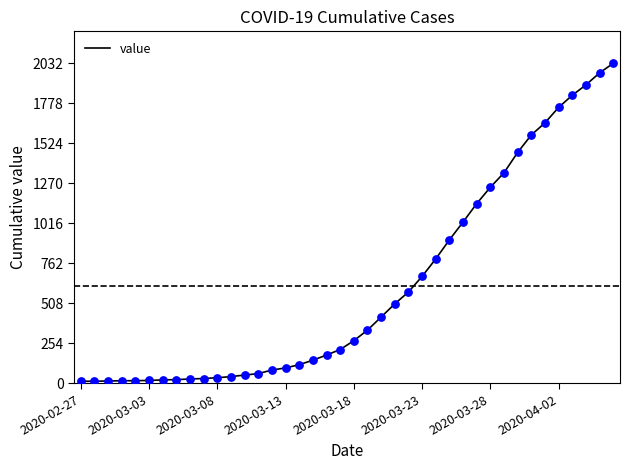

What is the maximum value shown in the chart?

2032